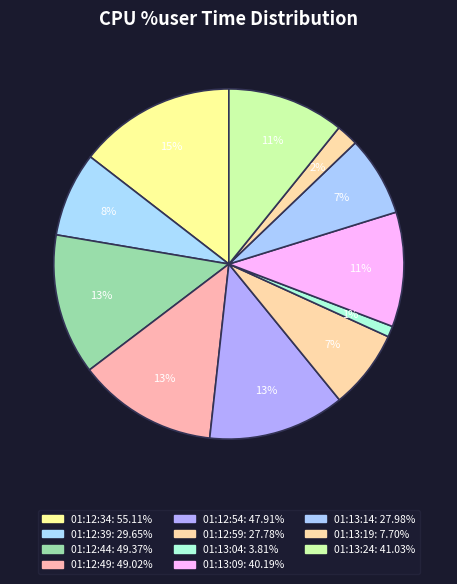

What portion of the pie excludes 01:12:39?

92.2%